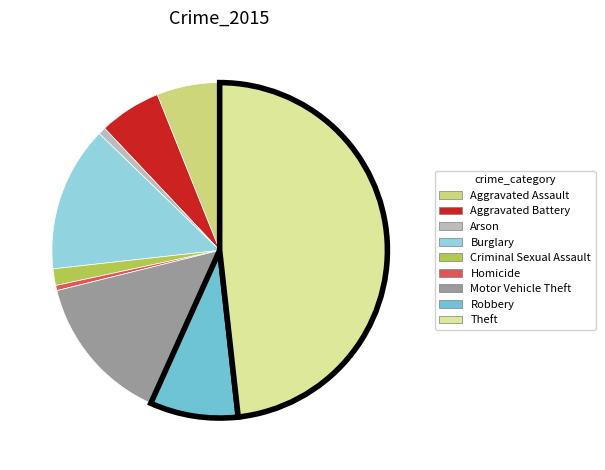

What is the ratio of the value at Aggravated Battery to the value at Robbery?

0.7